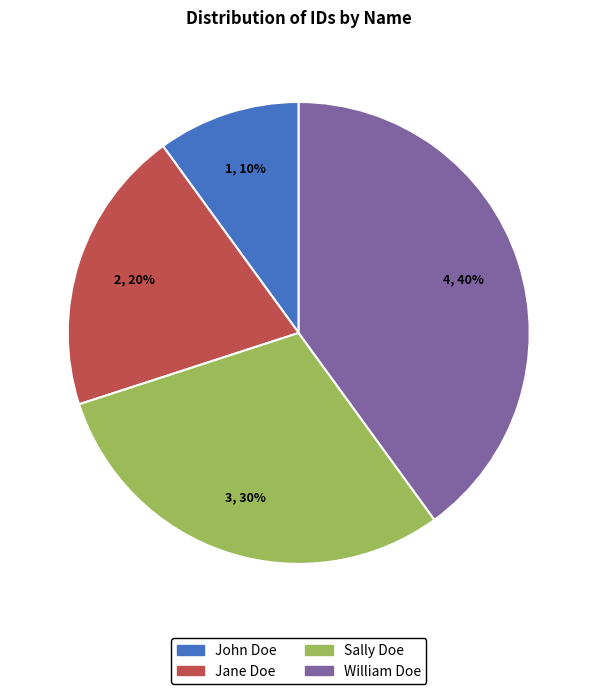

The John Doe slice represents 10% of the pie. True or false?

True